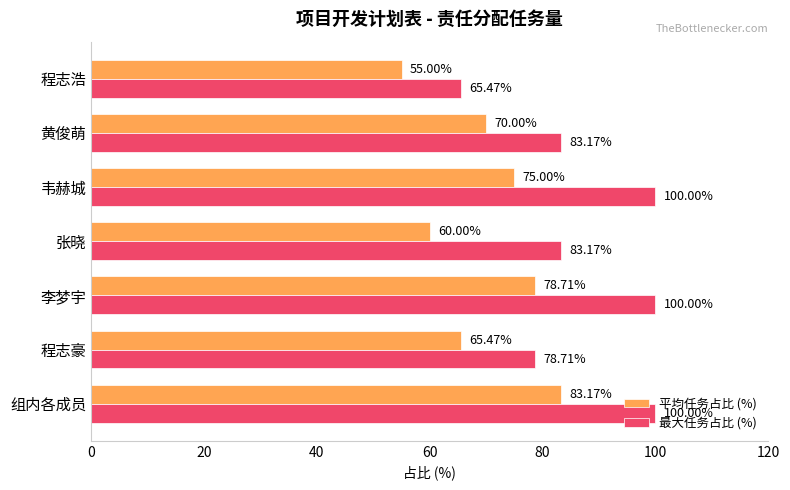

Which series has the widest spread of values?

最大任务占比 (%)